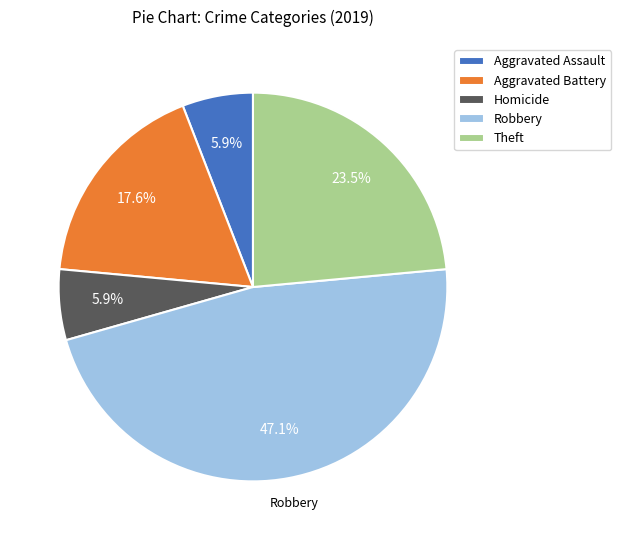

Combined, do Theft and Aggravated Battery account for over 50%?

No